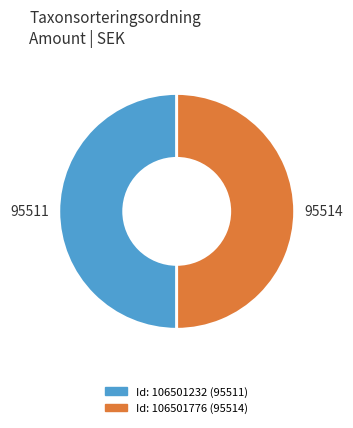

How many slices are in this pie chart?

2